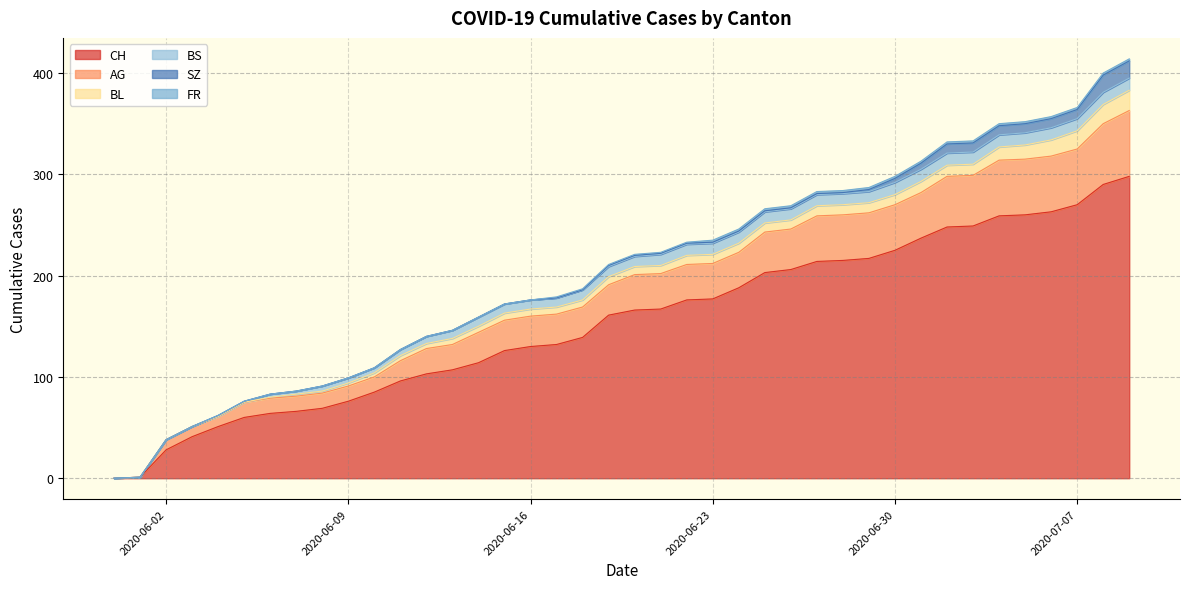

How many lines are shown in the chart?

6